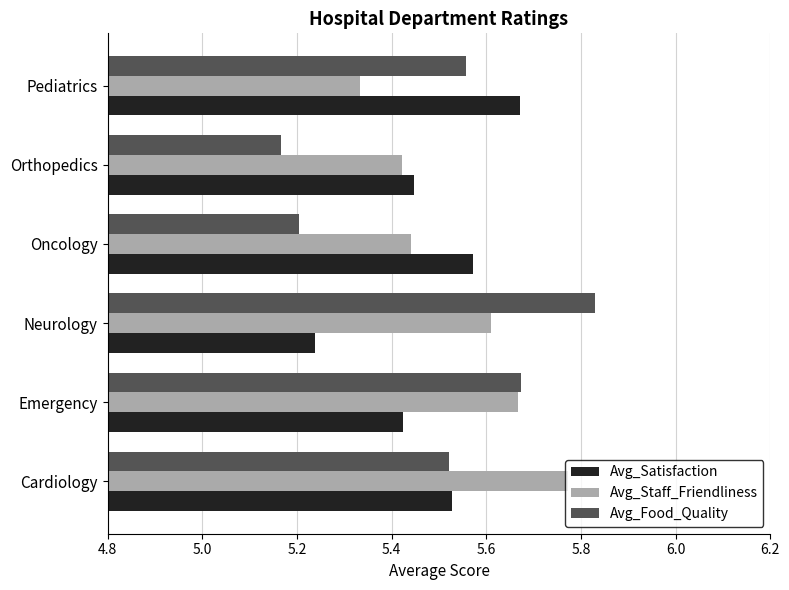

Which series has the largest range (max minus min)?

Avg_Food_Quality